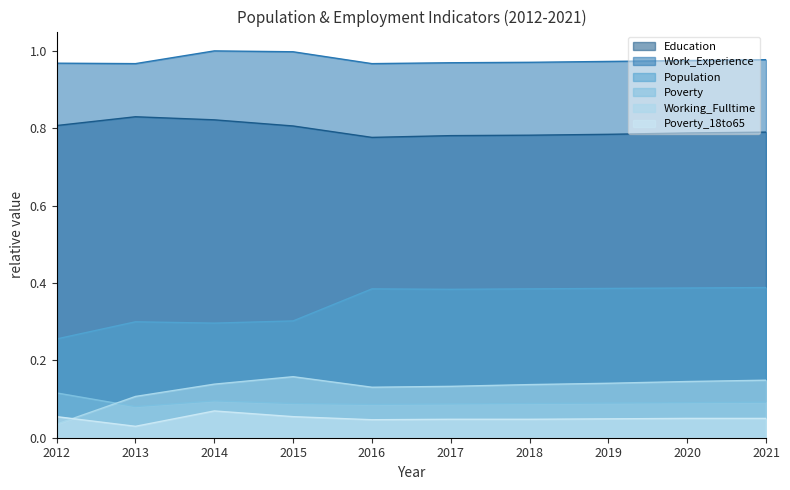

Which series has the largest total across all categories?

Work_Experience